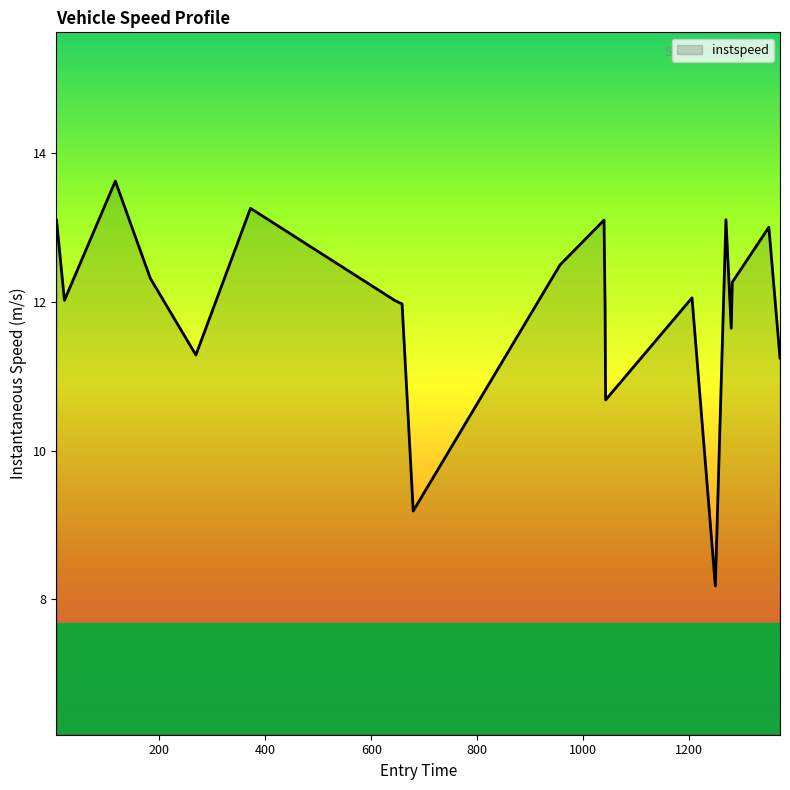

What is the greatest value displayed?

13.6